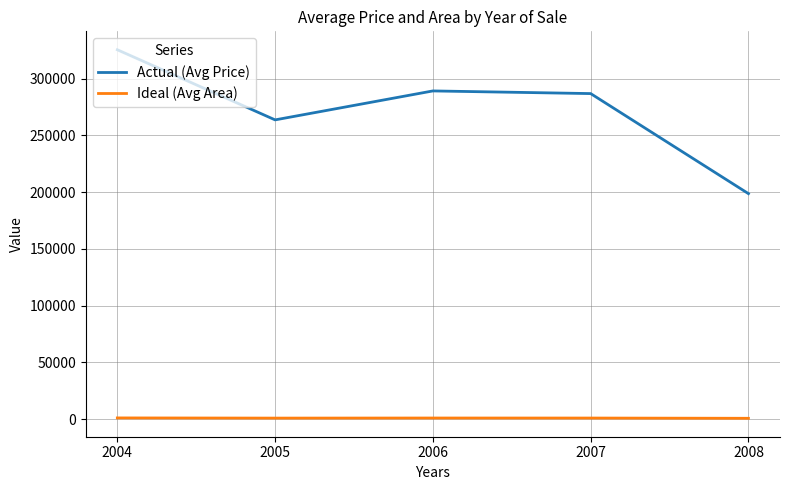

Where is the first local minimum for Actual (Avg Price)?

2005